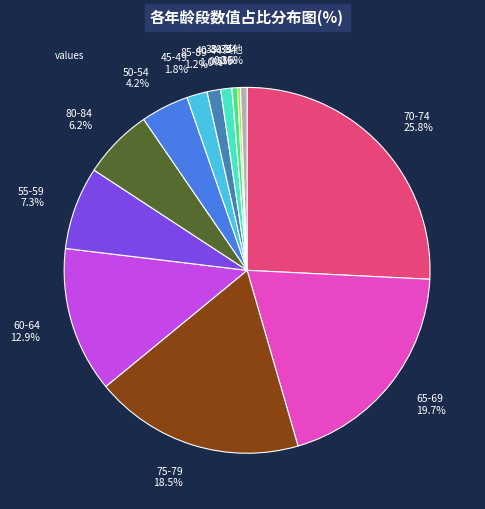

Is there a majority slice in this chart?

No